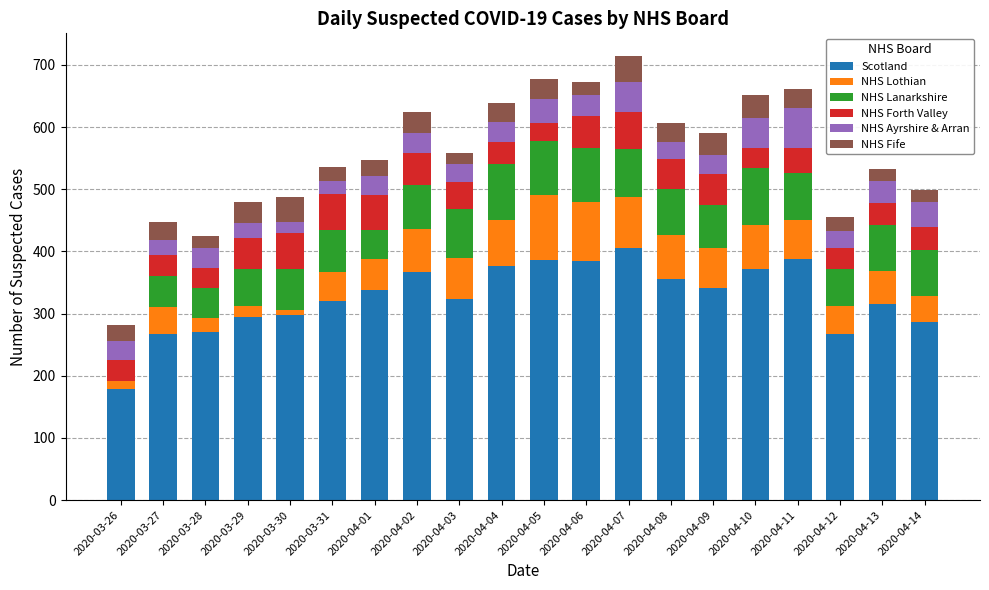

What is the highest value of the Scotland series?

405